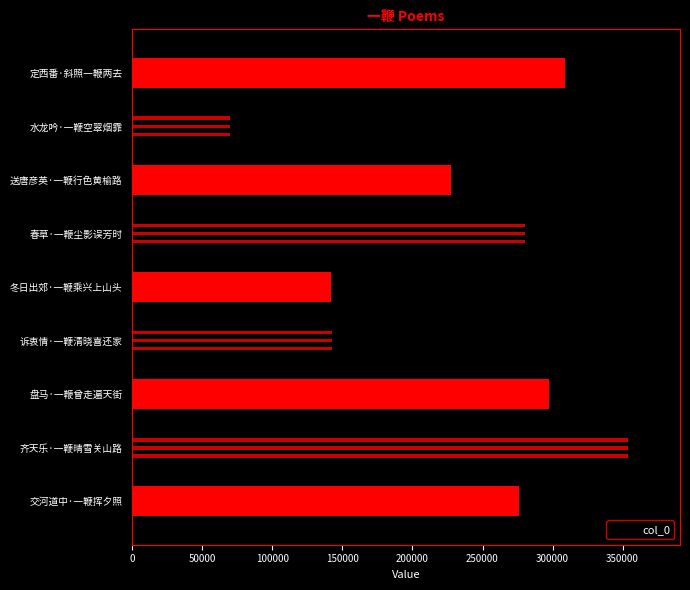

The value at 诉衷情·一鞭清晓喜还家 is 149852. True or false?

True